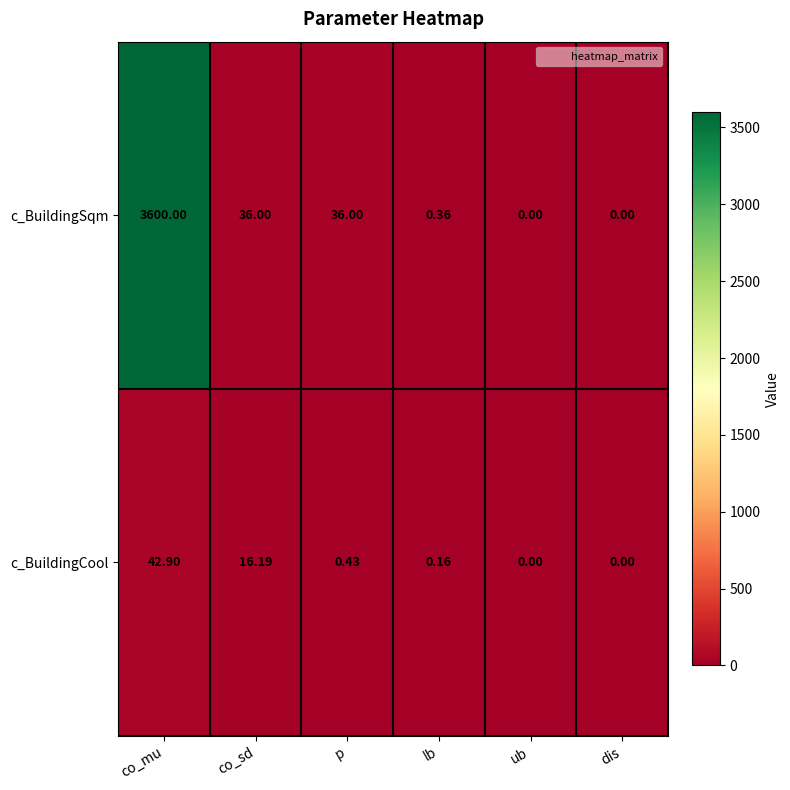

Which category has the highest value across all series?

co_mu